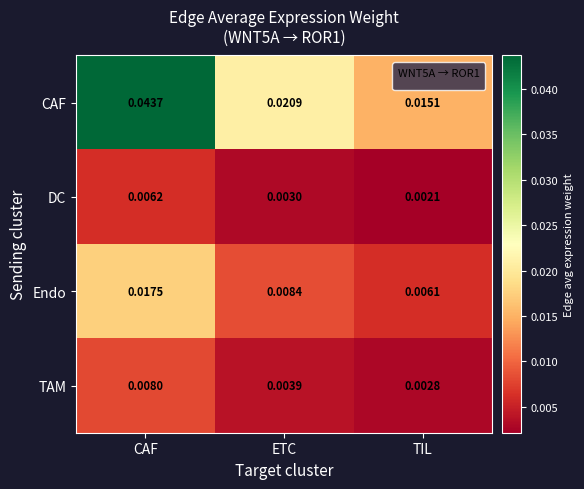

At how many categories does at least one series exceed 0?

3